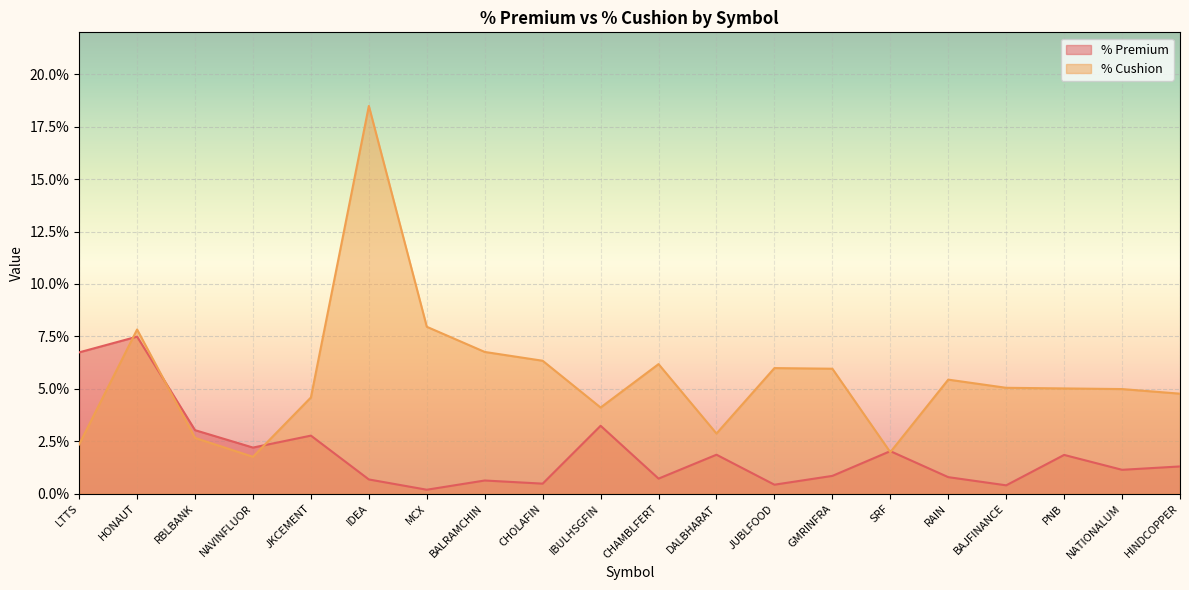

How many lines are shown in the chart?

2